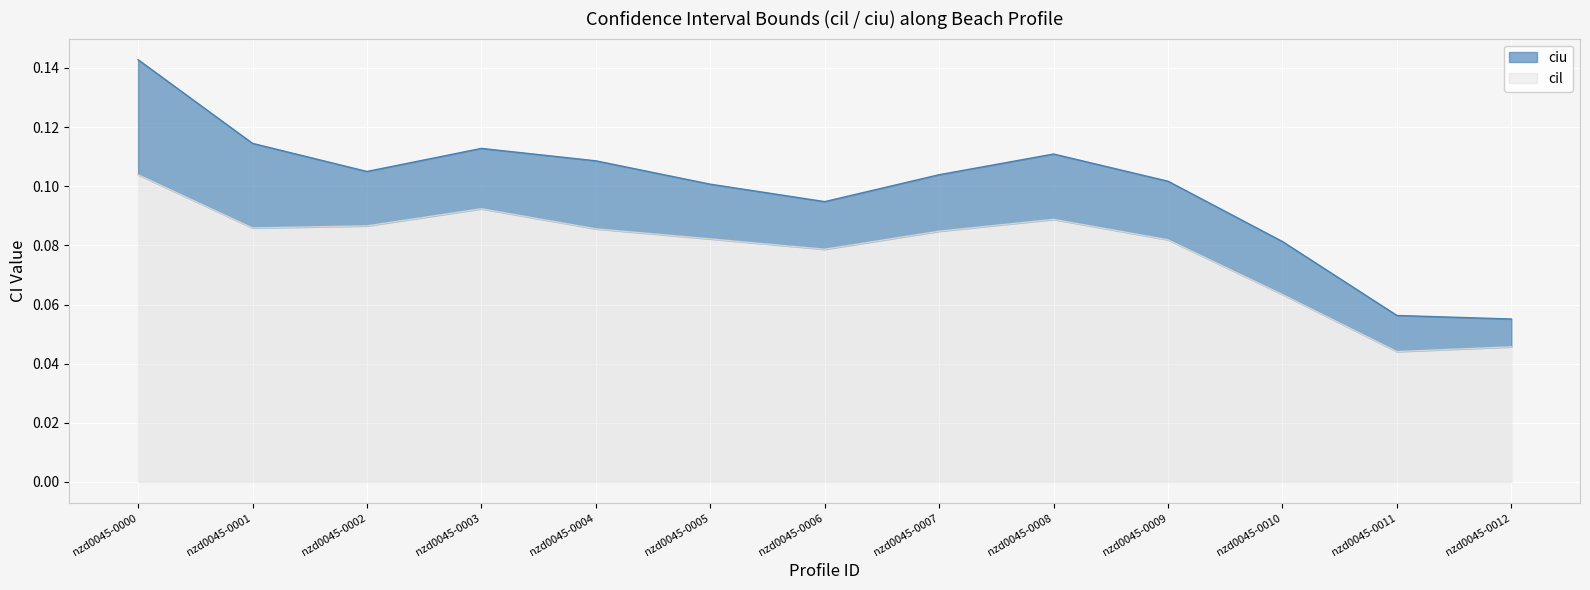

Reading right to left, what are all the values shown in this chart?

cil: 0.0	0.0	0.1	0.1	0.1	0.1	0.1	0.1	0.1	0.1	0.1	0.1	0.1
ciu: 0.1	0.1	0.1	0.1	0.1	0.1	0.1	0.1	0.1	0.1	0.1	0.1	0.1